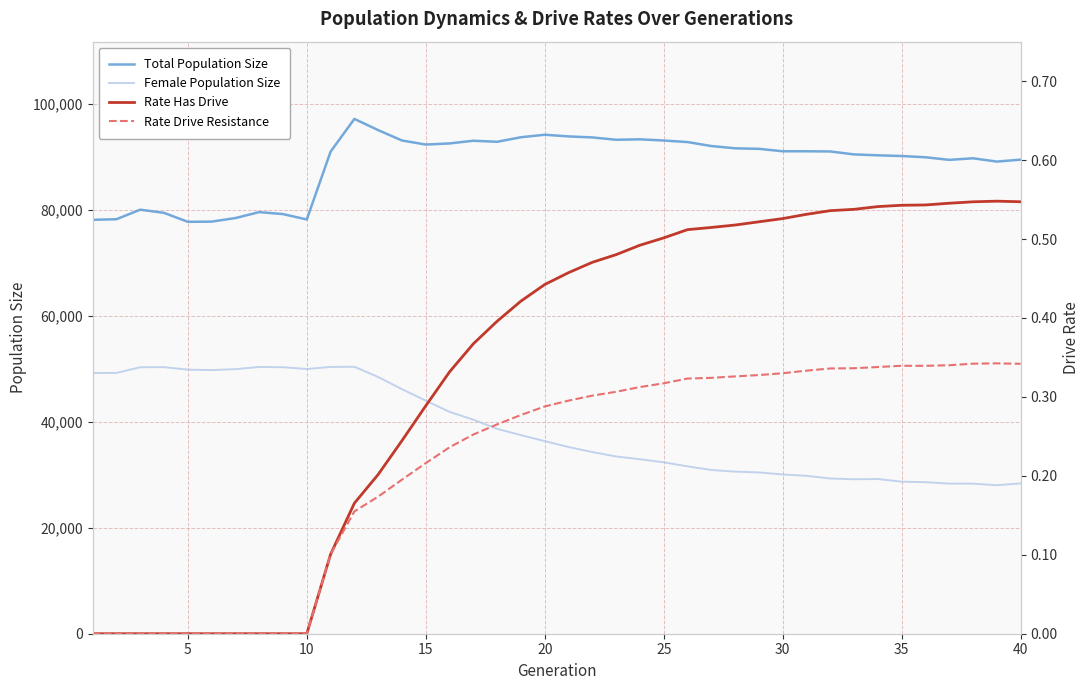

What are all the series names shown in the legend?

Total Population Size, Female Population Size, Rate Has Drive, Rate Drive Resistance